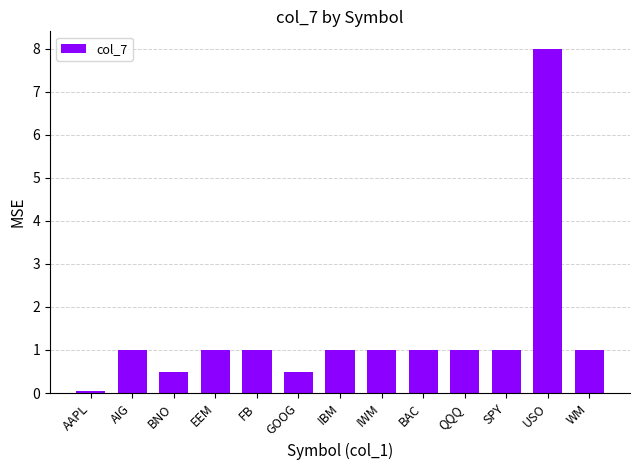

The value at IBM is 0.4. True or false?

False